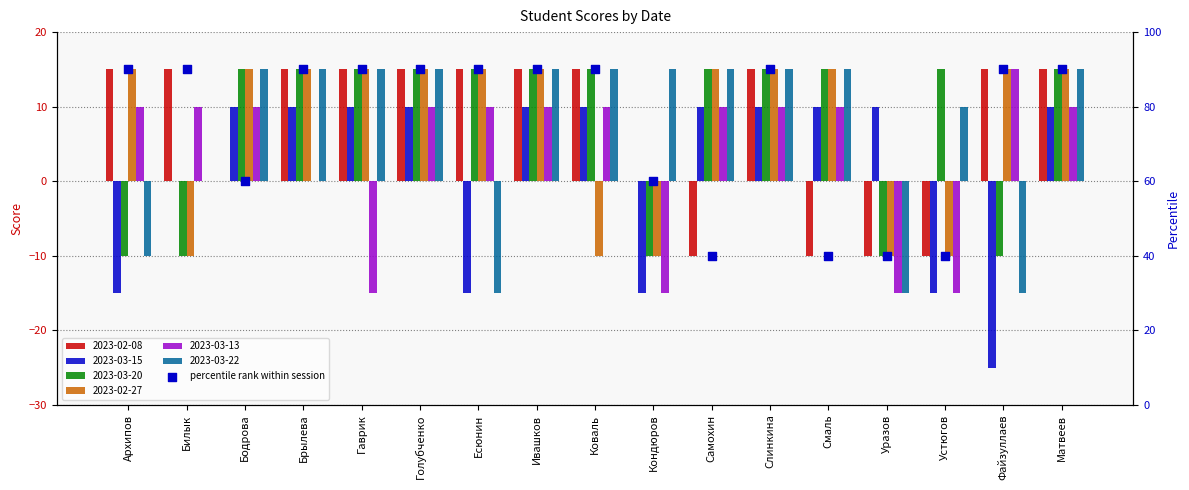

Between Бодрова and Архипов, which is larger?

Архипов